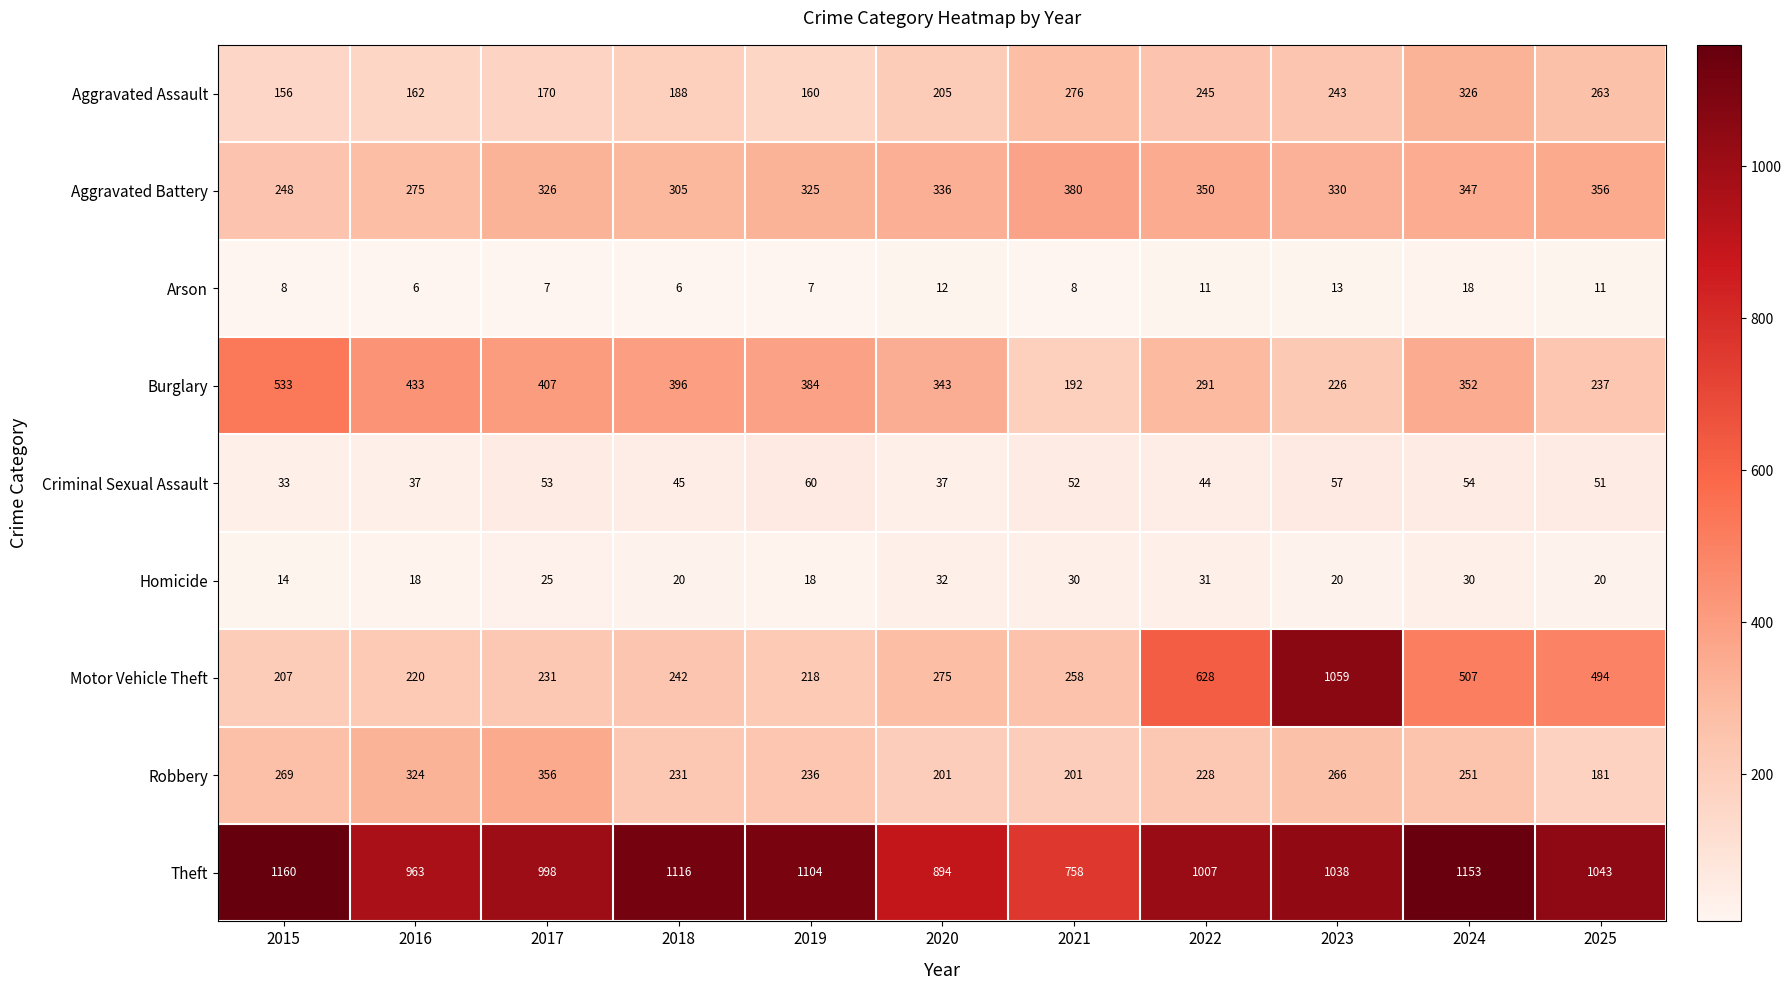

The Aggravated Battery series shows 248 at 2015. True or false?

True